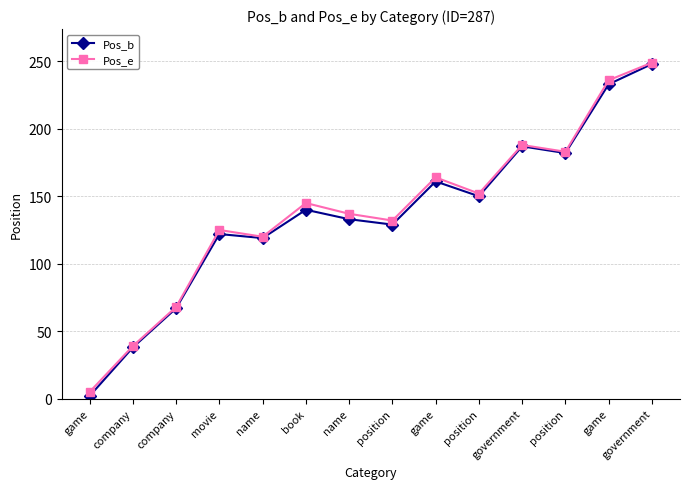

Which category has the highest value across all series?

government